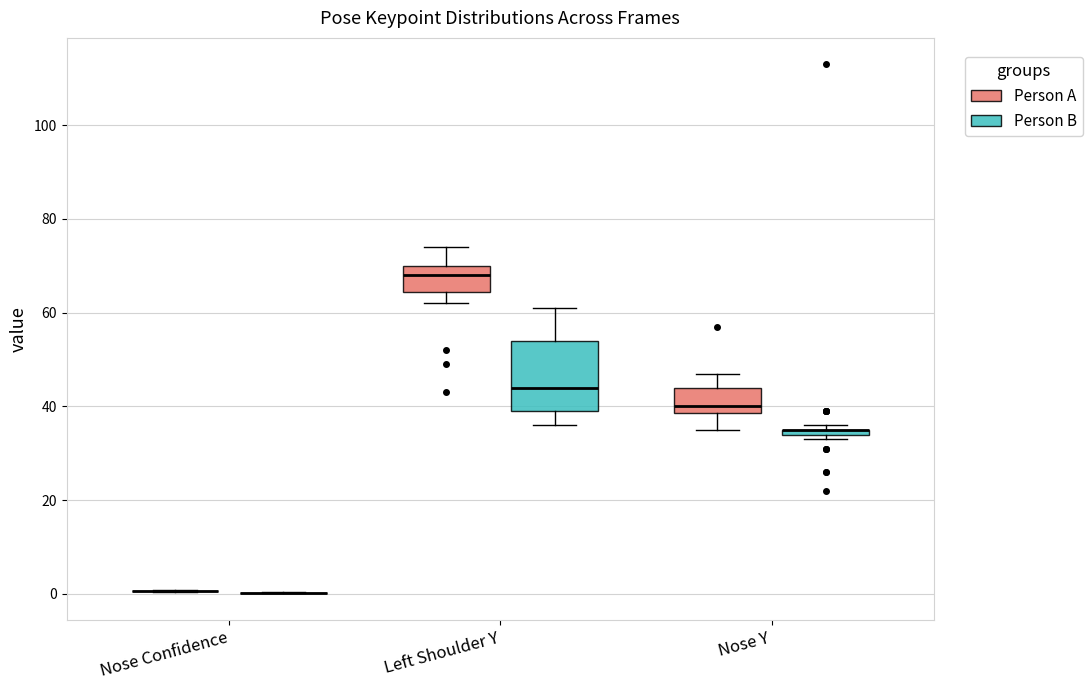

Comparing the boxes themselves (not the whiskers), which one is the tallest?

Left Shoulder Y (Person B)